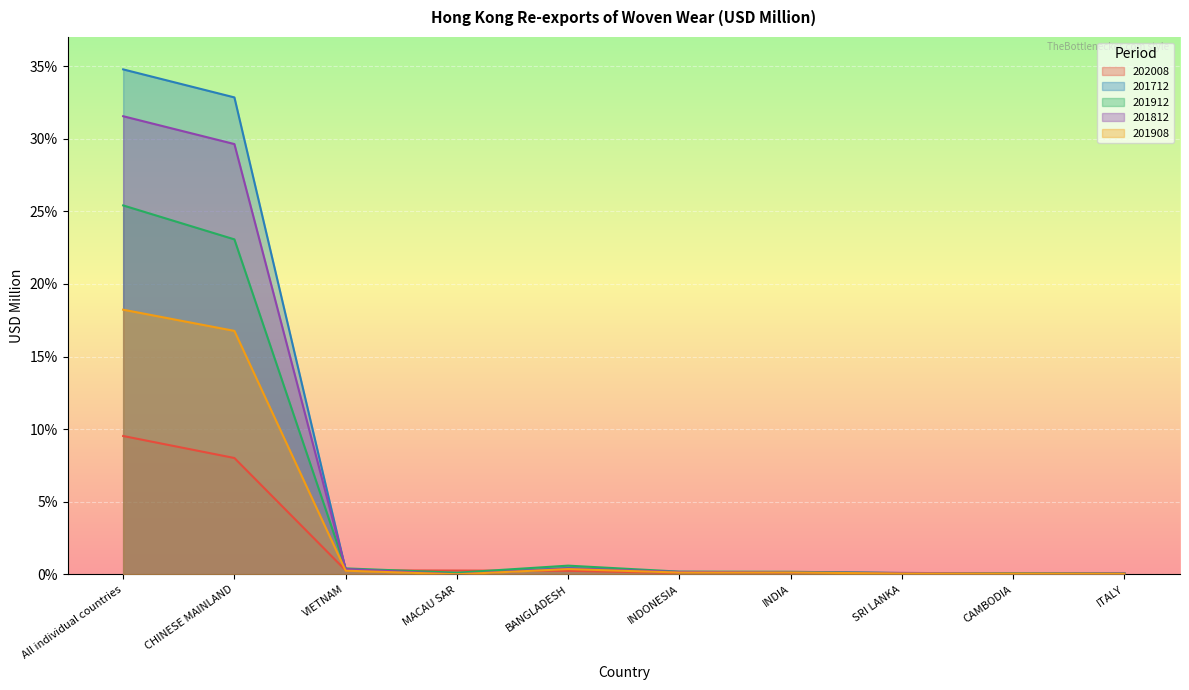

Reading right to left, list all the values displayed in this chart.

202008: ITALY=0.1	CAMBODIA=0.1	SRI LANKA=0.1	INDIA=0.1	INDONESIA=0.1	BANGLADESH=0.3	MACAU SAR=0.3	VIETNAM=0.3	CHINESE MAINLAND=8.0	All individual countries=9.5
201712: ITALY=0.1	CAMBODIA=0.1	SRI LANKA=0.1	INDIA=0.2	INDONESIA=0.2	BANGLADESH=0.4	MACAU SAR=0.0	VIETNAM=0.3	CHINESE MAINLAND=32.8	All individual countries=34.8
201912: ITALY=0.1	CAMBODIA=0.1	SRI LANKA=0.1	INDIA=0.2	INDONESIA=0.2	BANGLADESH=0.6	MACAU SAR=0.1	VIETNAM=0.4	CHINESE MAINLAND=23.1	All individual countries=25.4
201812: ITALY=0.1	CAMBODIA=0.1	SRI LANKA=0.1	INDIA=0.1	INDONESIA=0.2	BANGLADESH=0.4	MACAU SAR=0.0	VIETNAM=0.4	CHINESE MAINLAND=29.6	All individual countries=31.5
201908: ITALY=0.1	CAMBODIA=0.1	SRI LANKA=0.1	INDIA=0.1	INDONESIA=0.1	BANGLADESH=0.4	MACAU SAR=0.0	VIETNAM=0.3	CHINESE MAINLAND=16.8	All individual countries=18.2